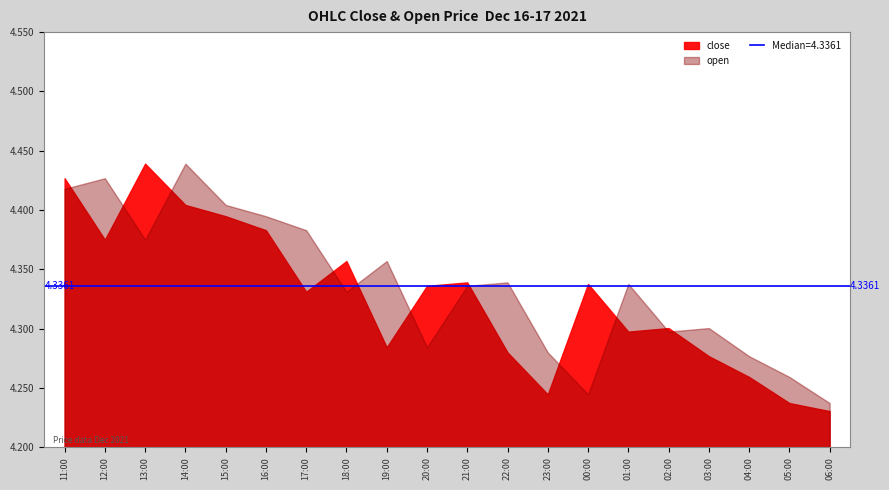

Which series changed the most between 2021-12-16 13:00 and 2021-12-17 05:00?

close